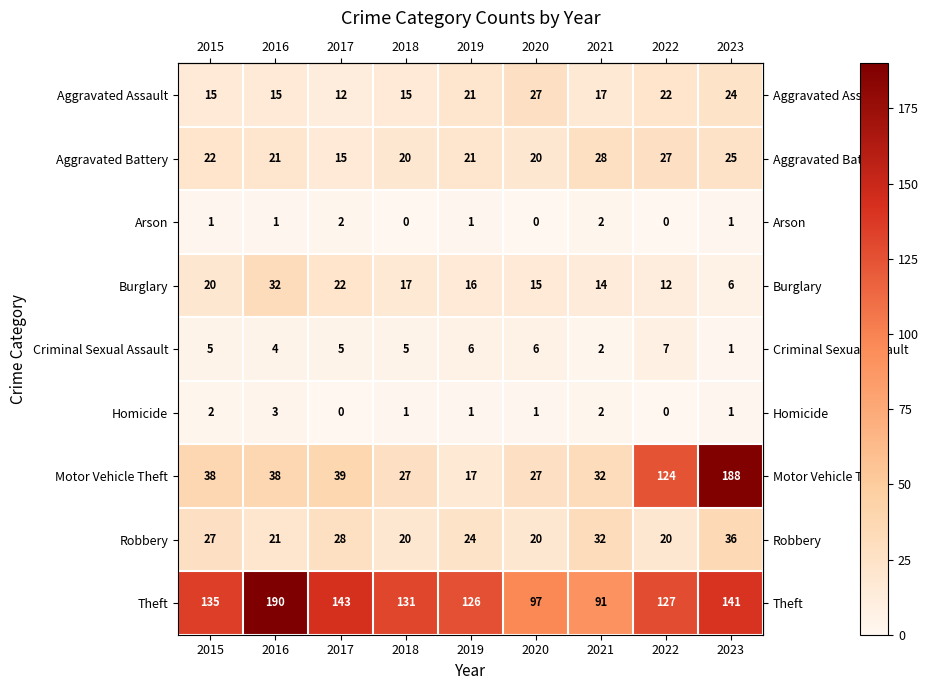

What is the sum of all Aggravated Assault values?

168